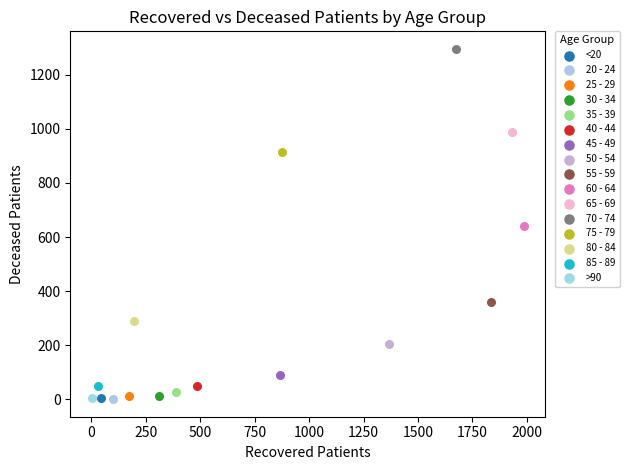

Which series contains the highest Y value?

70 - 74